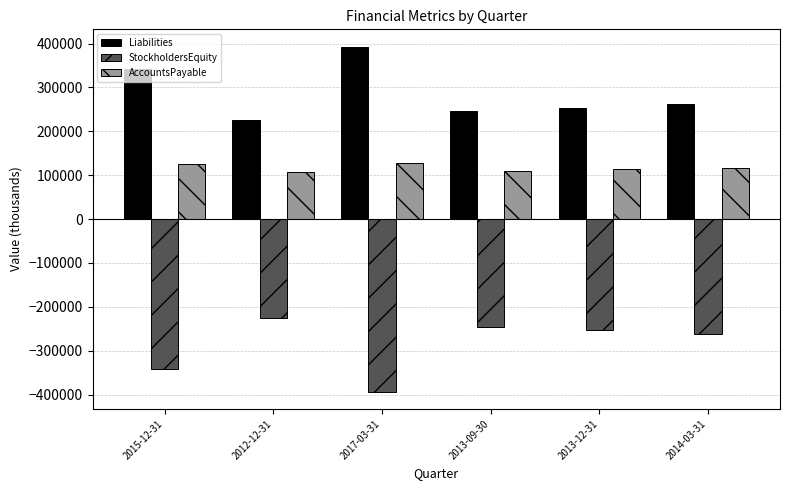

Read the StockholdersEquity value at 2015-12-31, to the nearest 50.

-342650